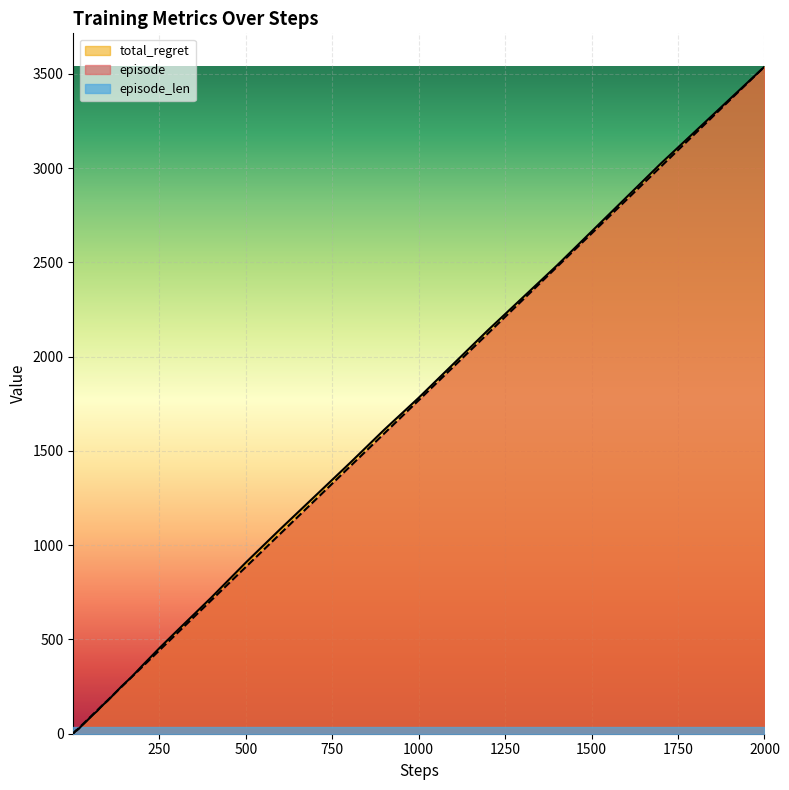

At which category is the sum across all series the highest?

2000